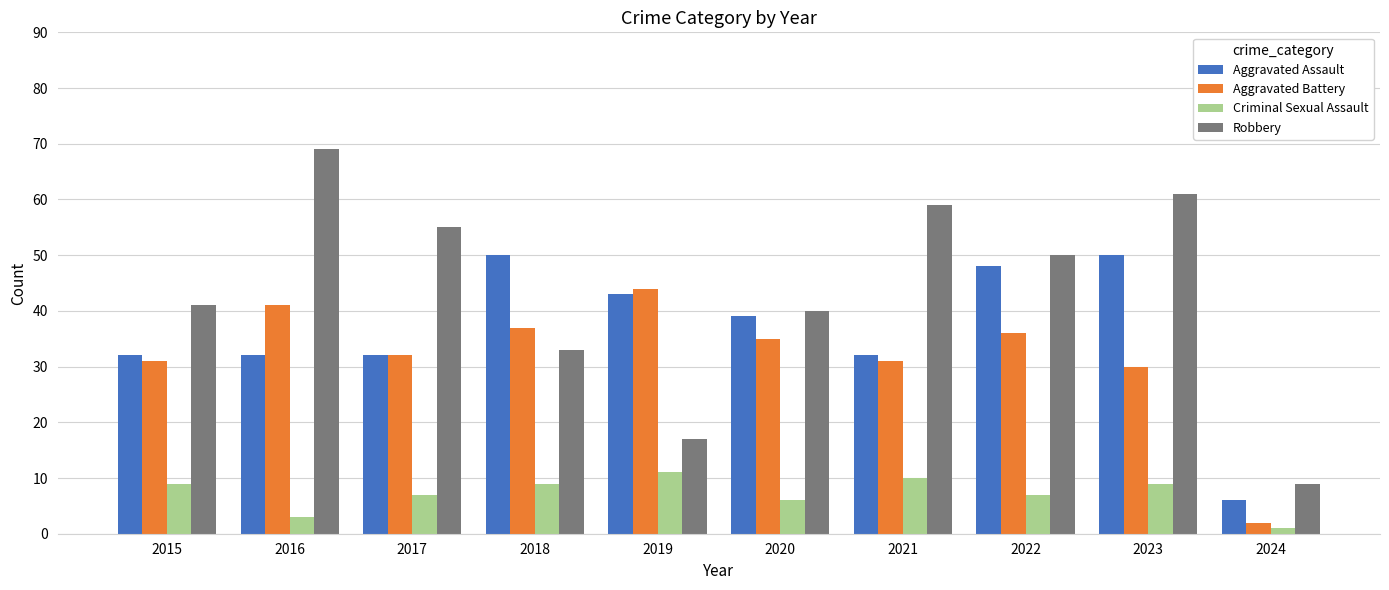

How many values in the Robbery series are below 50?

5